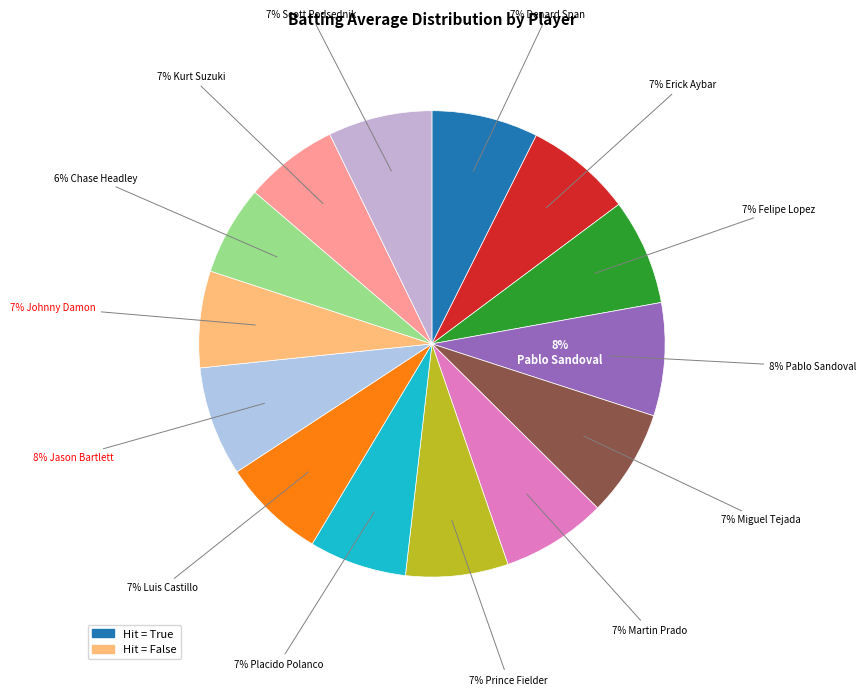

To the nearest percent, what portion does Placido Polanco represent?

7%